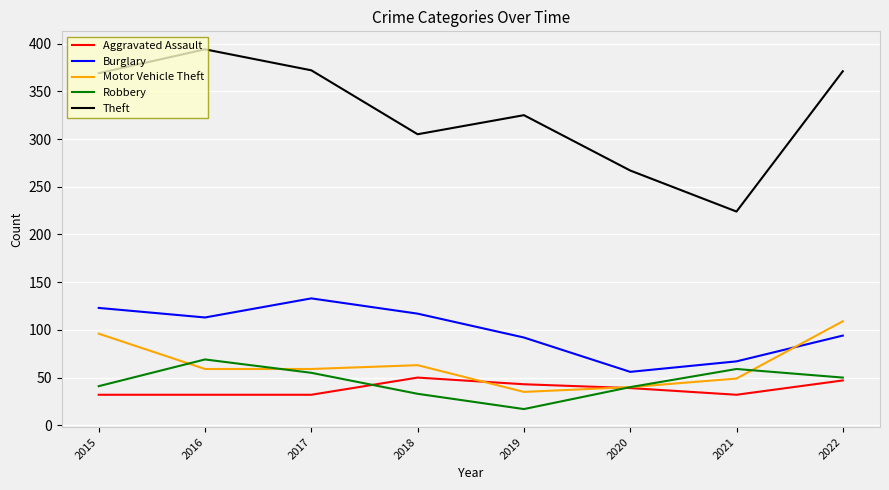

List the series in order of their peak value, lowest first.

Aggravated Assault, Robbery, Motor Vehicle Theft, Burglary, Theft